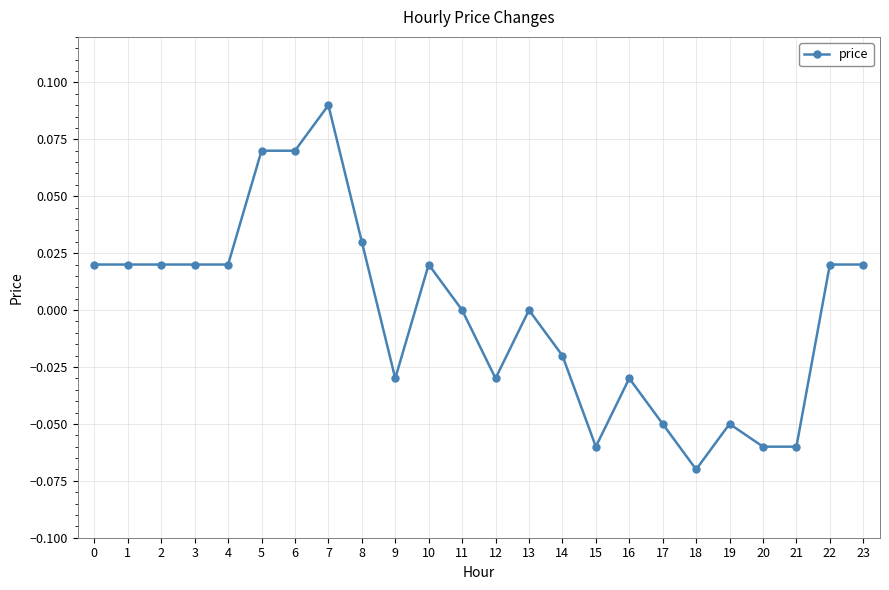

True or false: the data shows 0.0 at 7.

False